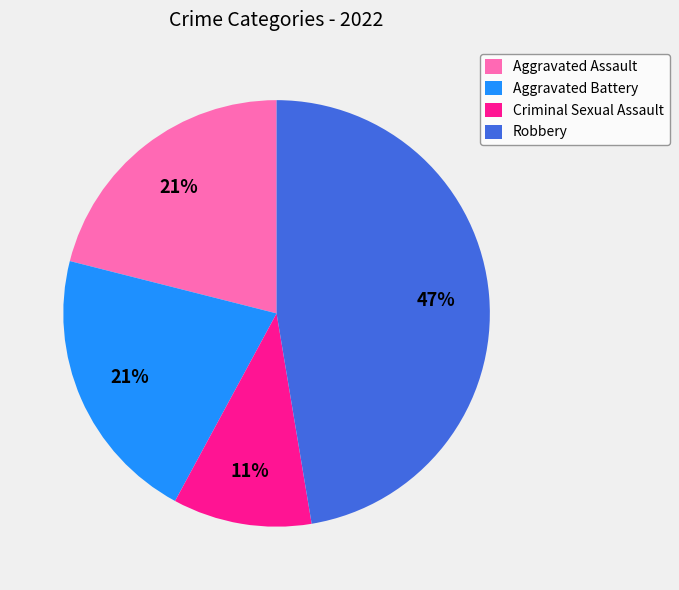

Is there any slice that represents more than half of the pie?

No